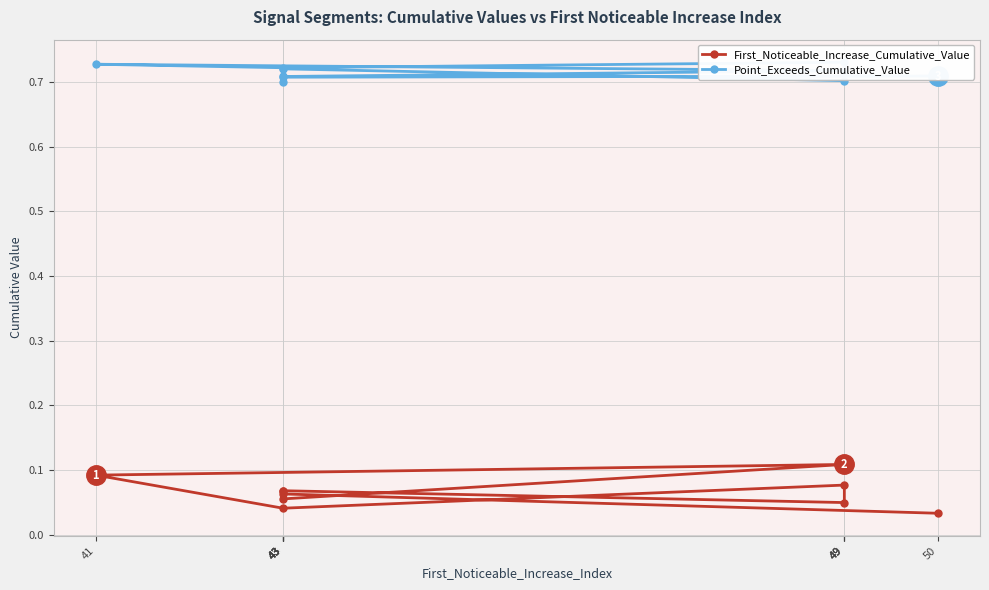

Rank the series by their maximum value, from highest to lowest.

Point_Exceeds_Cumulative_Value, First_Noticeable_Increase_Cumulative_Value